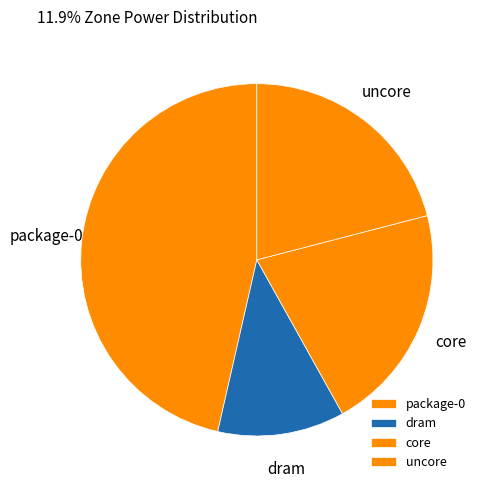

How many slices are in this pie chart?

4